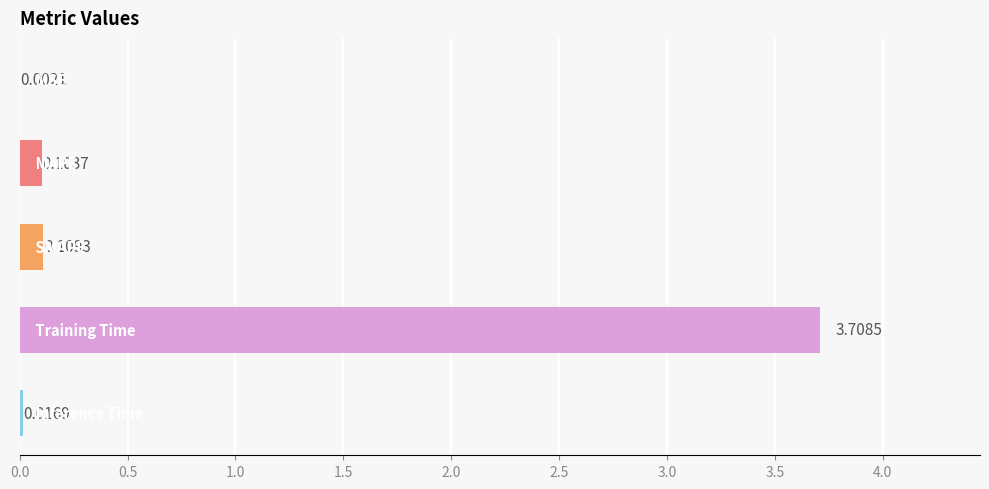

What is the sum of all values?

3.9